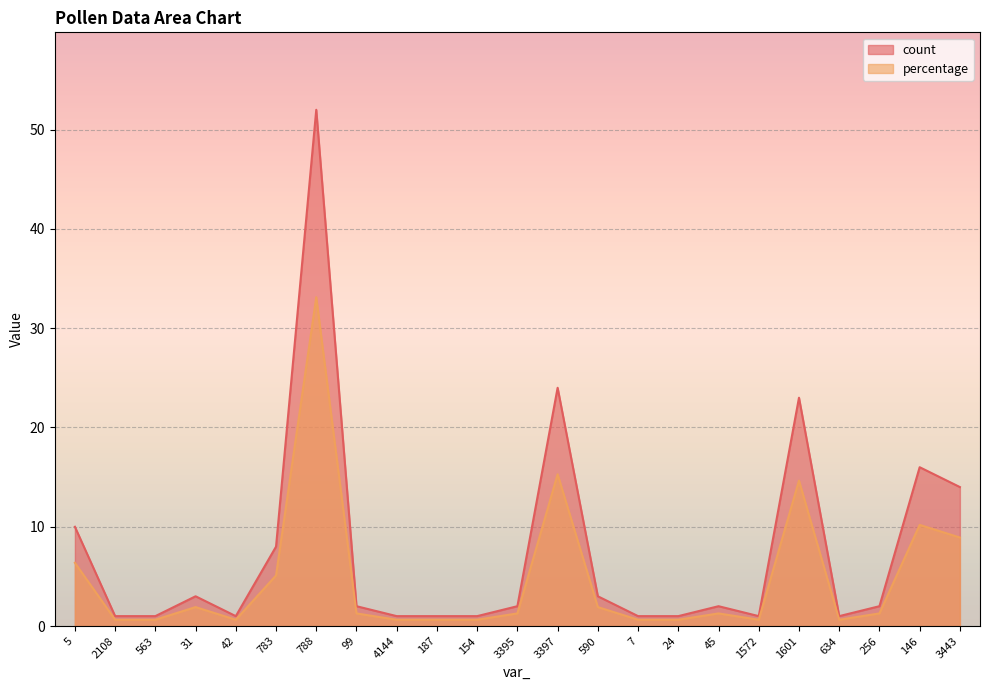

List the series in order of their peak value, lowest first.

percentage, count